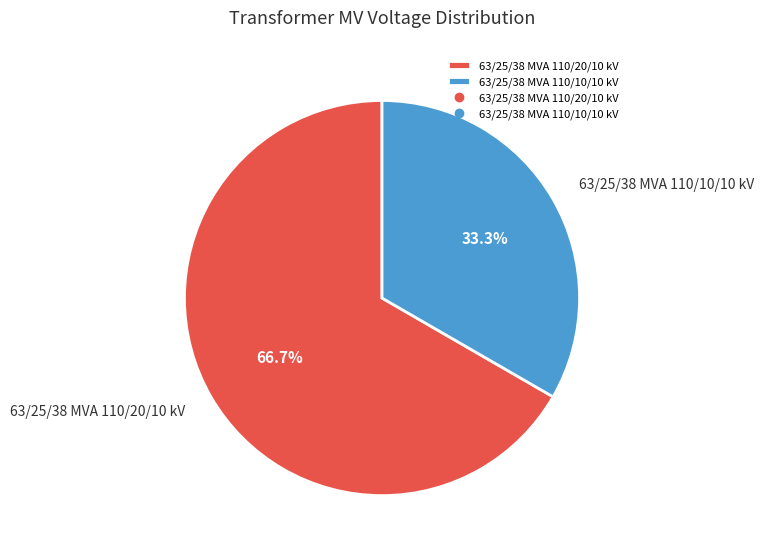

What percentage is the 63/25/38 MVA 110/20/10 kV slice, to the nearest percent?

67%